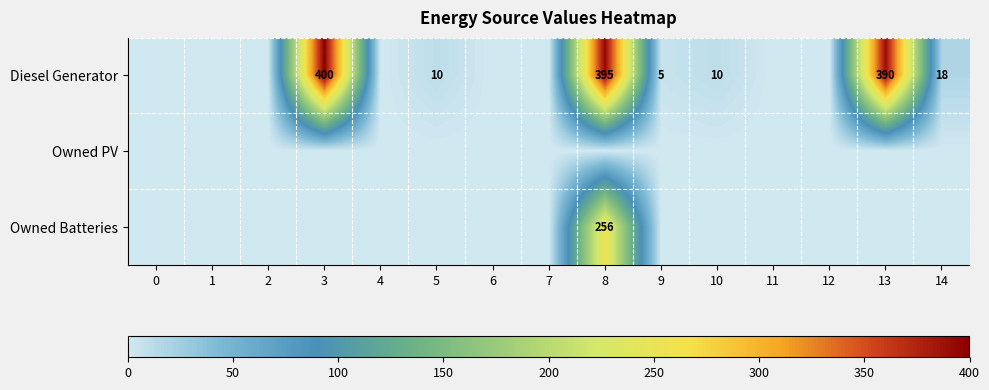

The Diesel Generator series shows 172 at 8. True or false?

False